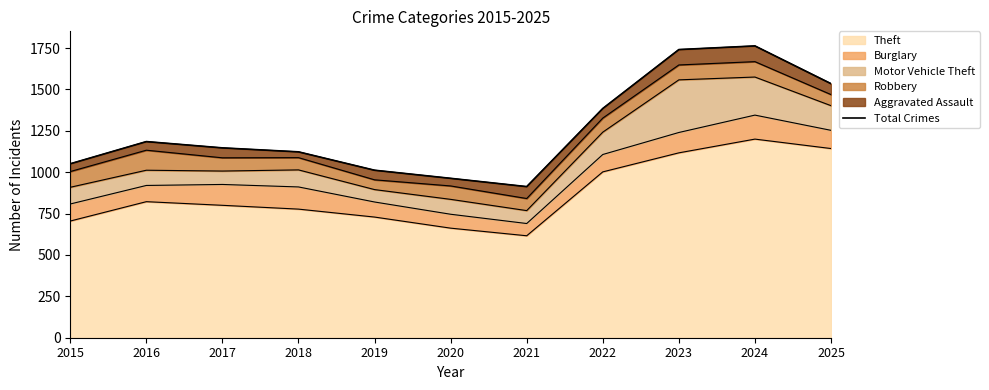

Reading left to right, transcribe all the data shown in this chart.

2015=1051	2016=1185	2017=1147	2018=1123	2019=1012	2020=963	2021=913	2022=1385	2023=1741	2024=1763	2025=1535